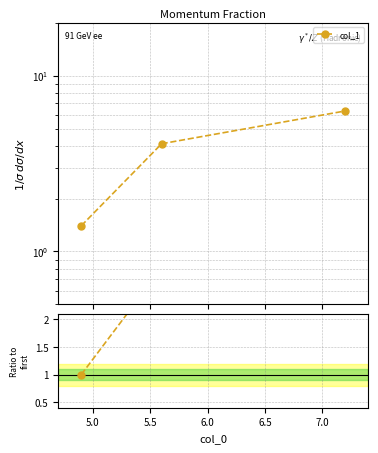

How many values are between 1 and 4?

2